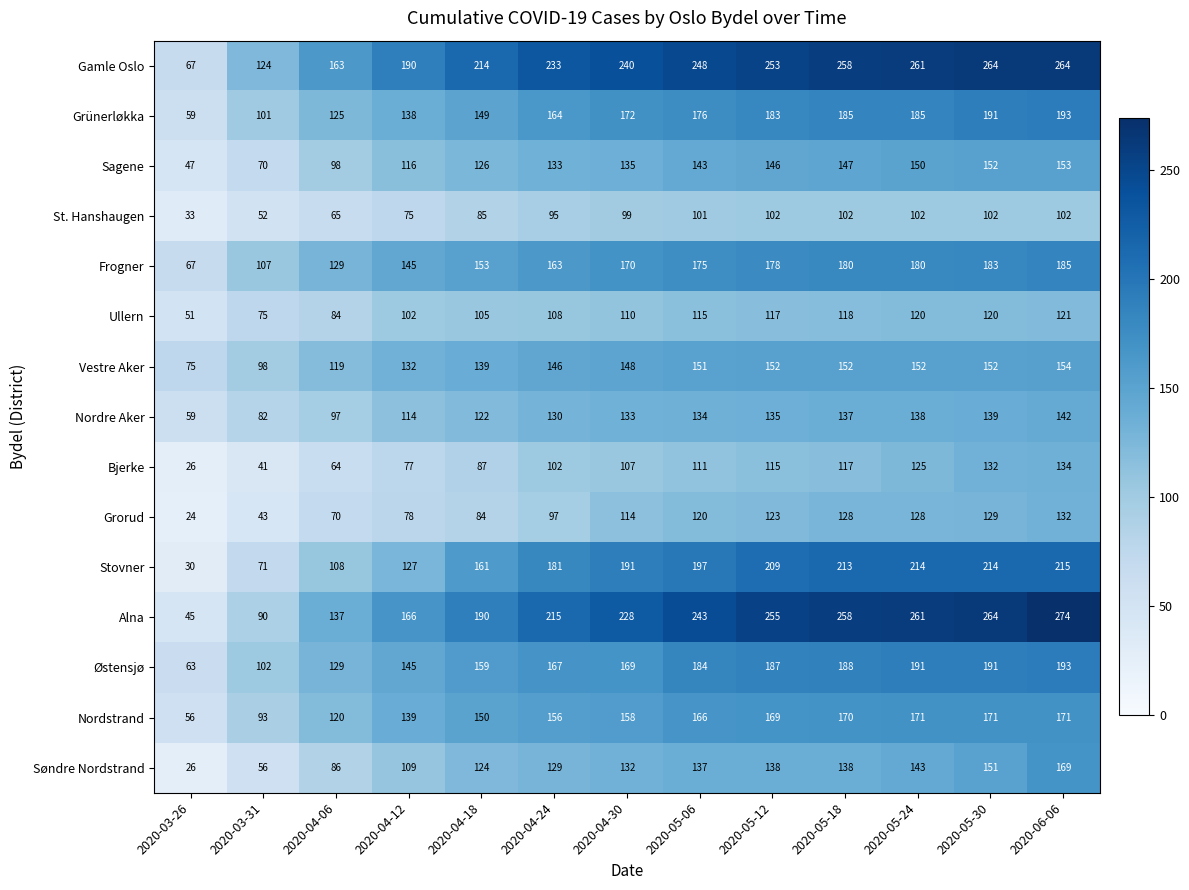

The value of Østensjø at 2020-05-24 is 118. True or false?

False